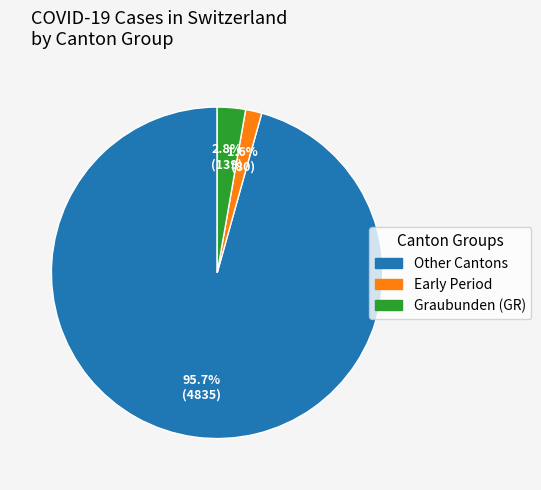

Is there any slice that represents more than half of the pie?

Yes